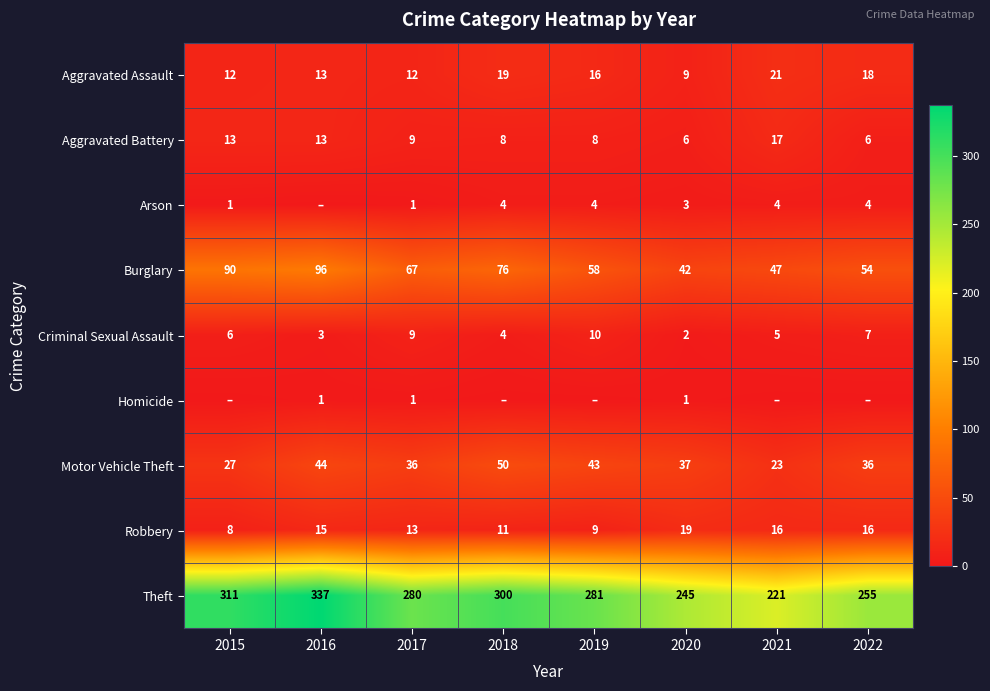

How many categories are shown in the chart?

8